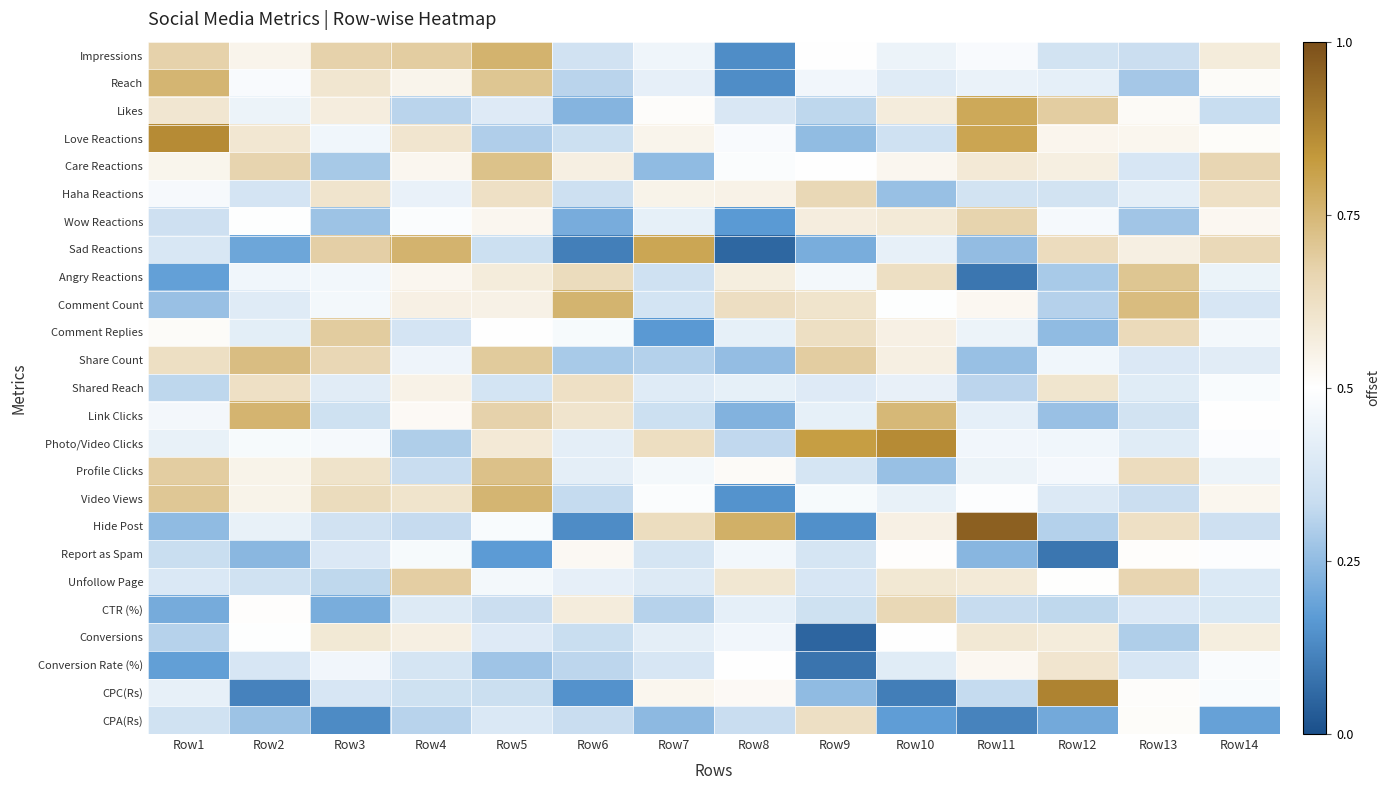

At which category does the chart reach its minimum across all series?

Row9